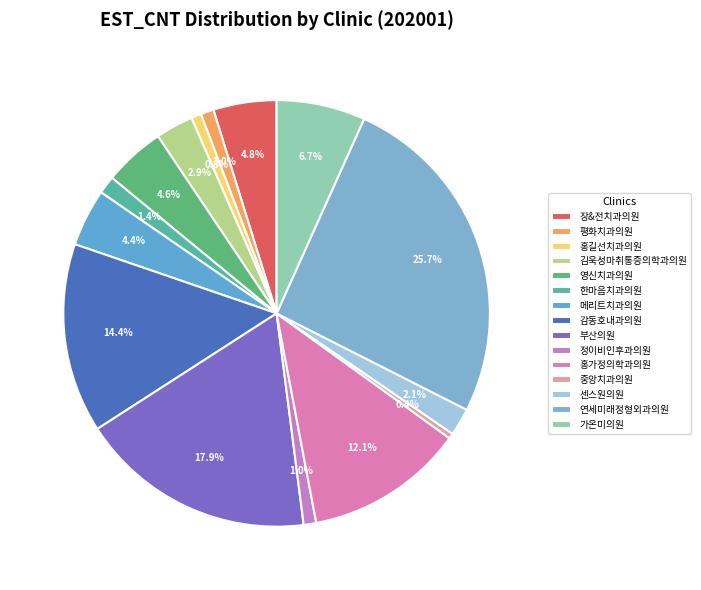

Is it true that 영신치과의원 is 5% of the pie?

True